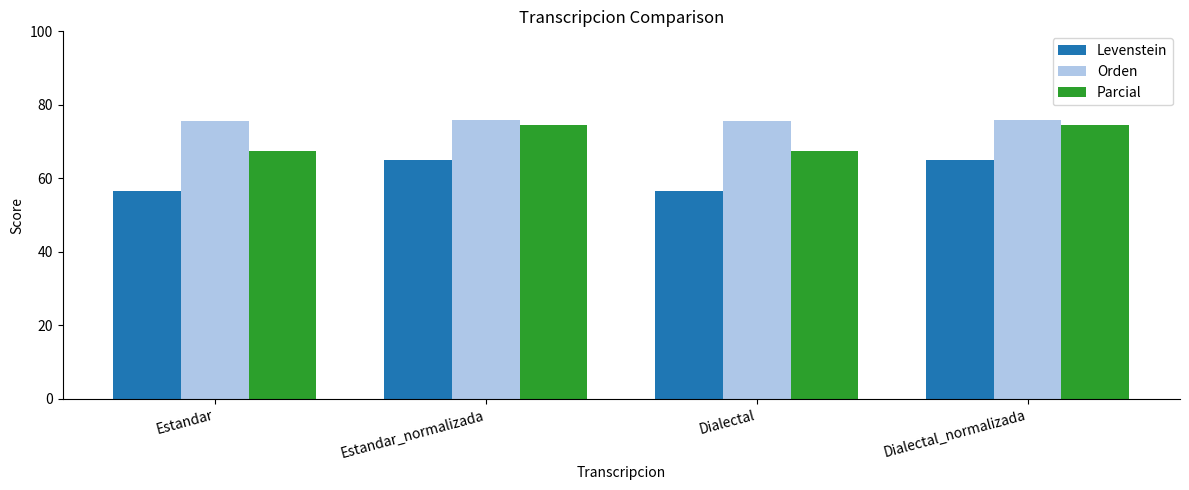

What is the highest value of the Parcial series?

74.4